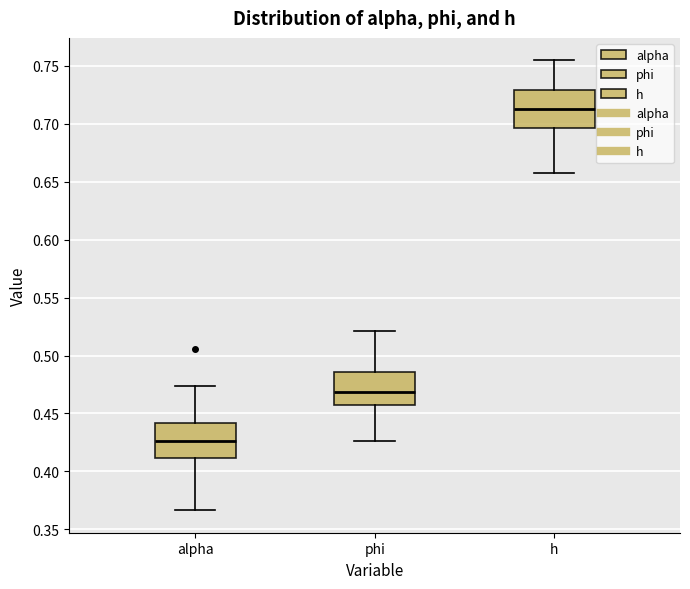

Reading left to right, transcribe this box plot: for each box, give where its median line is, the range the box spans, and where its two whiskers end, as read against the y-axis. The values are not printed on the chart, so give them approximately, as read against the axis.

alpha: median 0.425, box 0.410 to 0.440, whiskers 0.365 to 0.475
phi: median 0.470, box 0.460 to 0.485, whiskers 0.425 to 0.520
h: median 0.710, box 0.695 to 0.730, whiskers 0.655 to 0.755